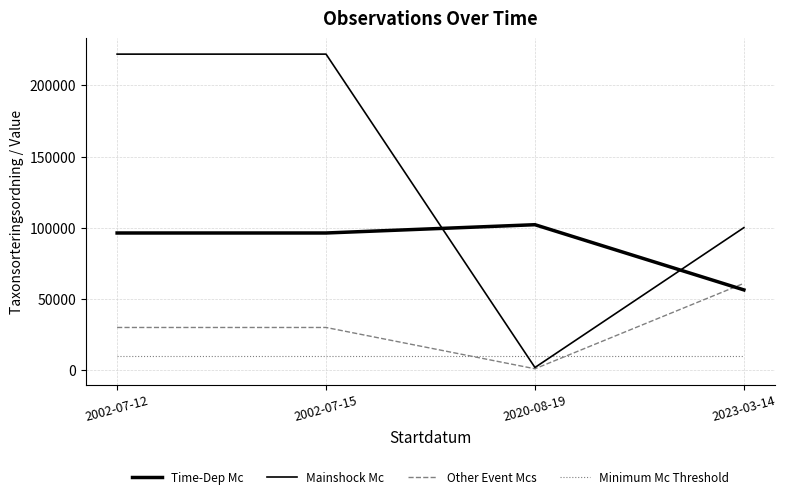

Is this an area chart (filled region under the line)?

No